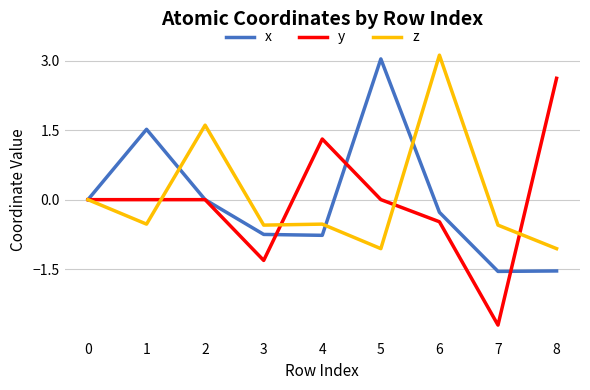

Which series has the largest range (max minus min)?

y